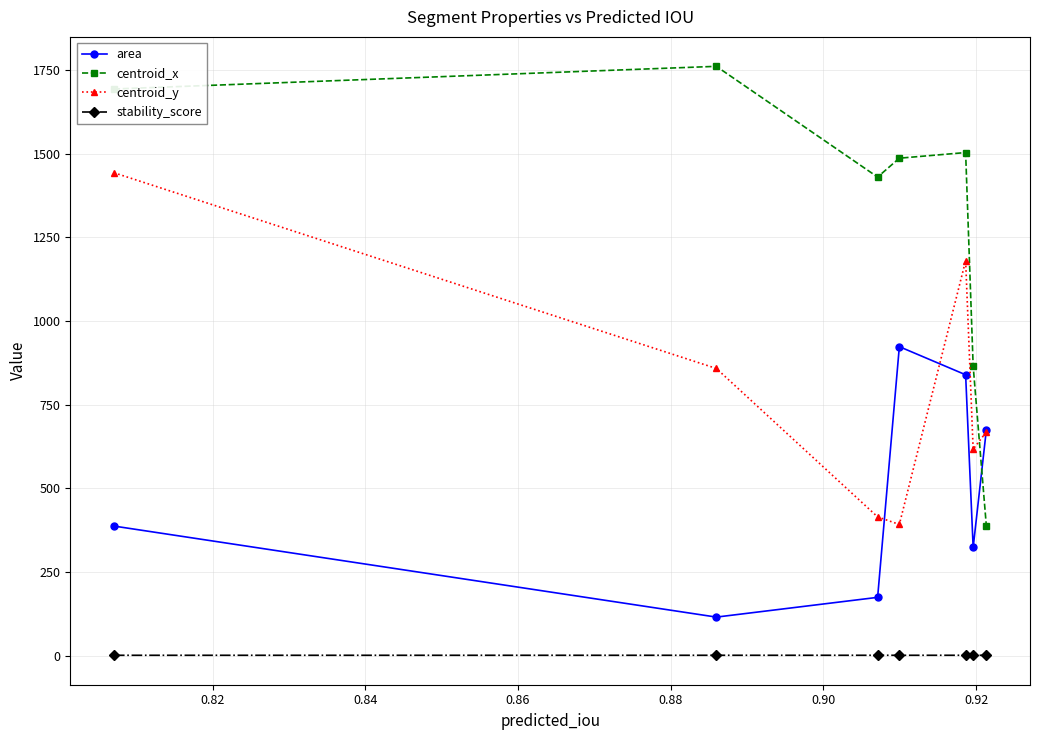

How many data points does each series have?

7